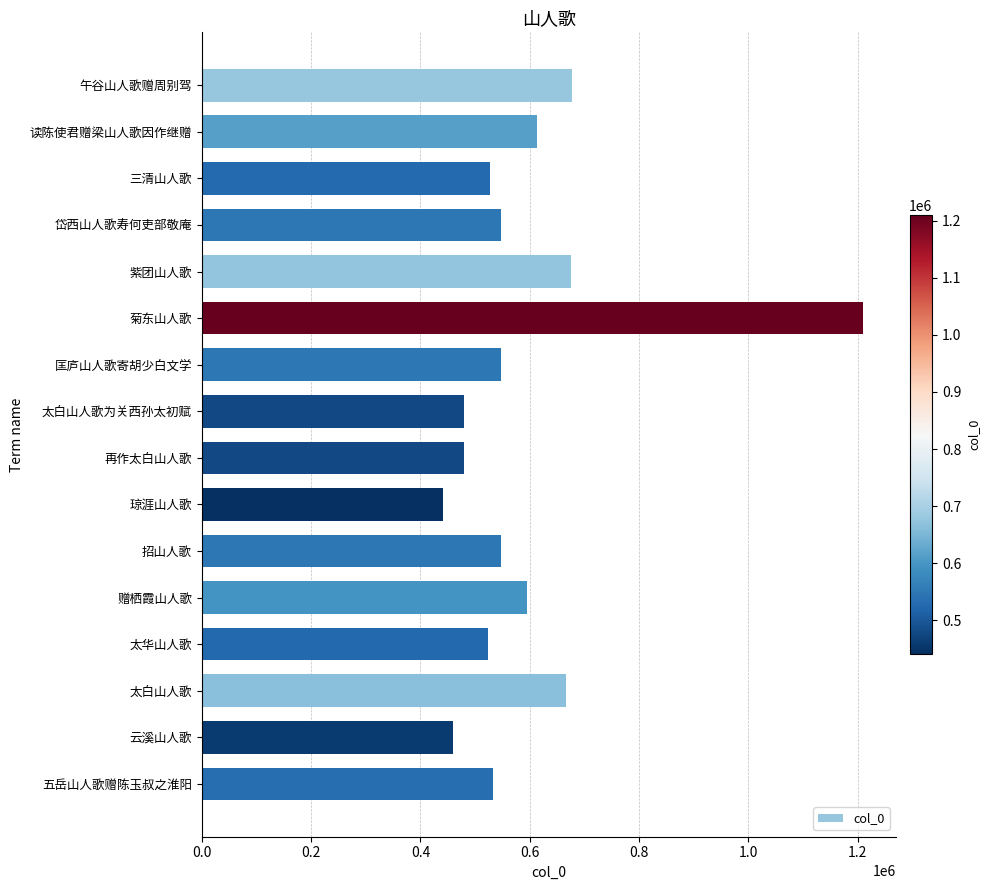

What is the sum of all values?

9520051